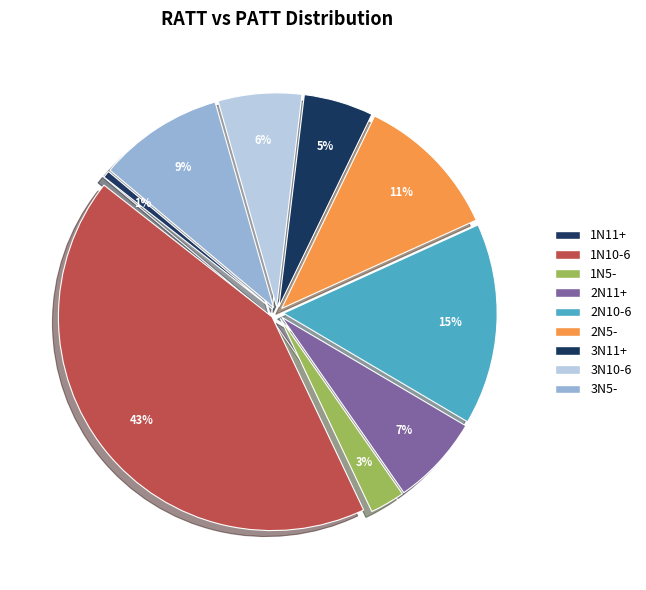

Does 1N11+ account for over 50% of the chart?

No